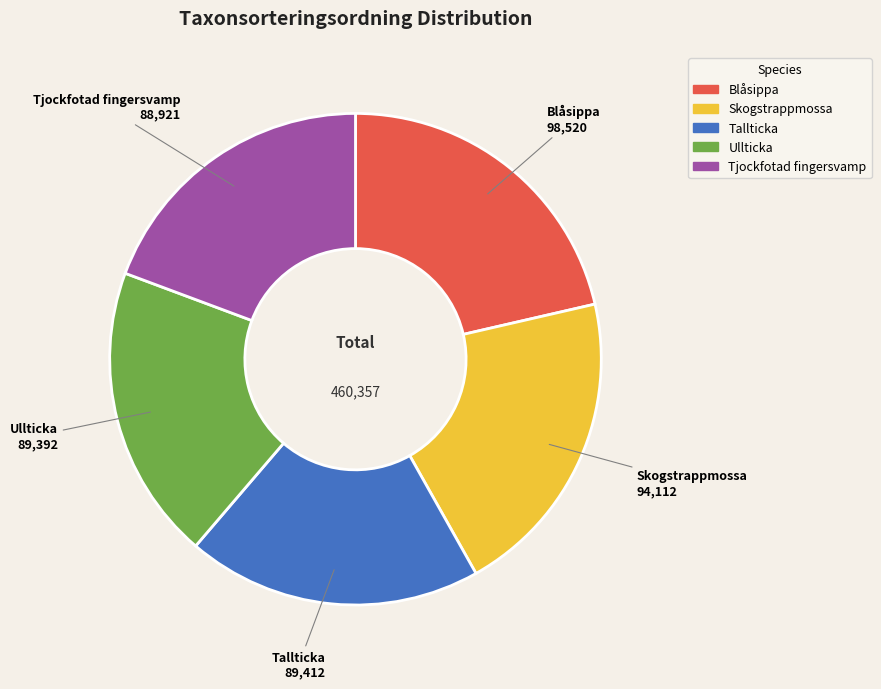

Is there any slice that represents more than half of the pie?

No